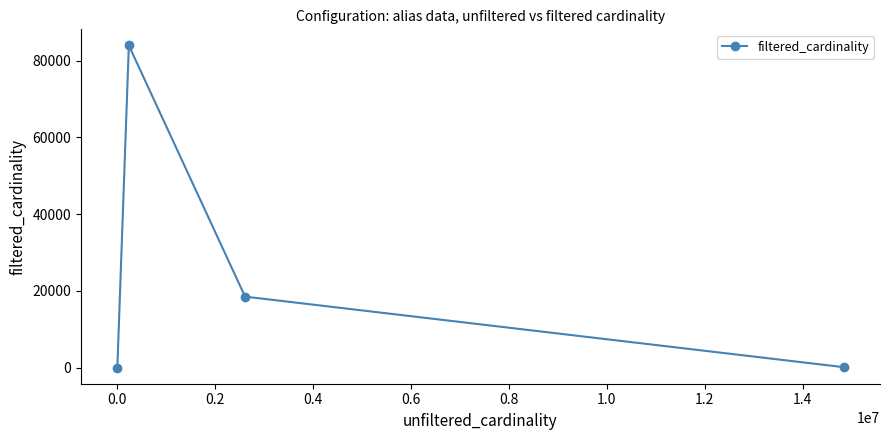

What is the difference between the maximum and second lowest values?

83868